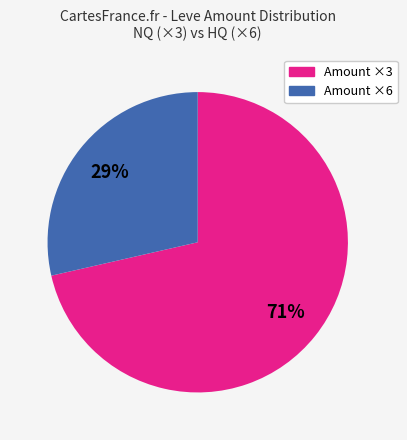

Does any single category account for the majority?

Yes